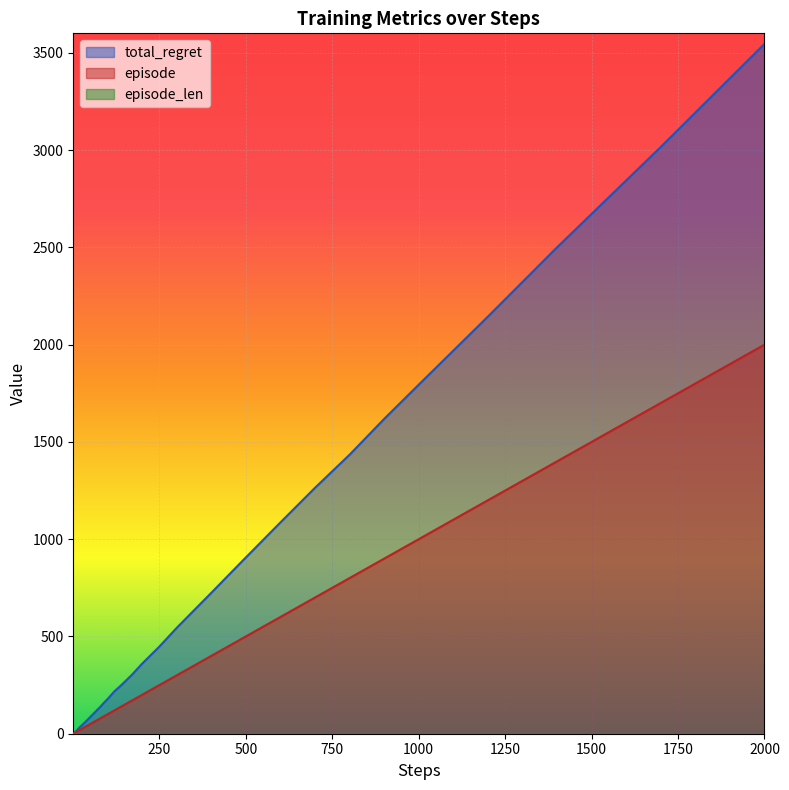

The episode series shows 2000 at 2000. True or false?

True